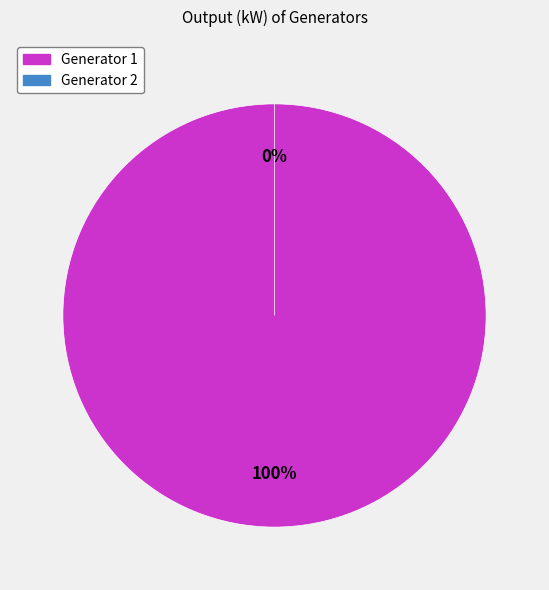

Count the number of slices in the pie.

2